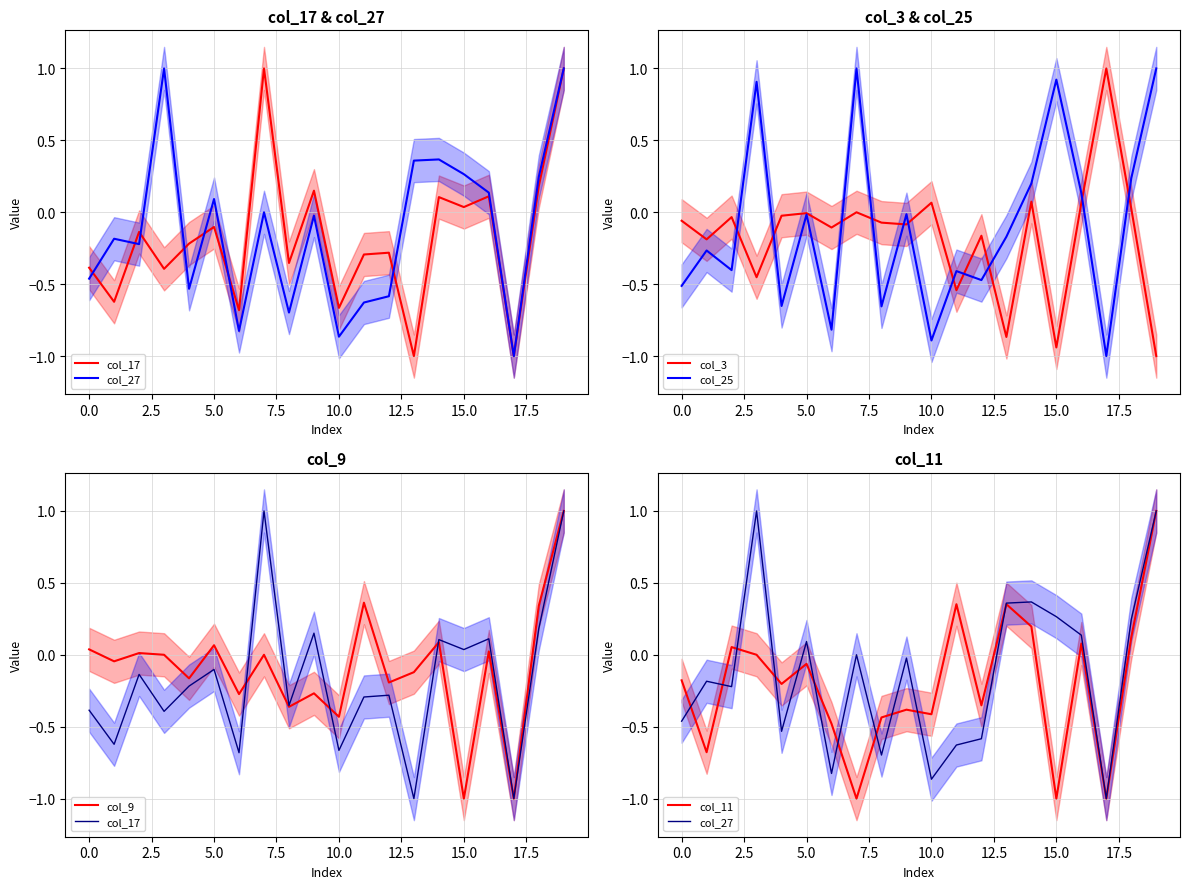

Is it true that col_25 equals 1.3 at 15.0?

False